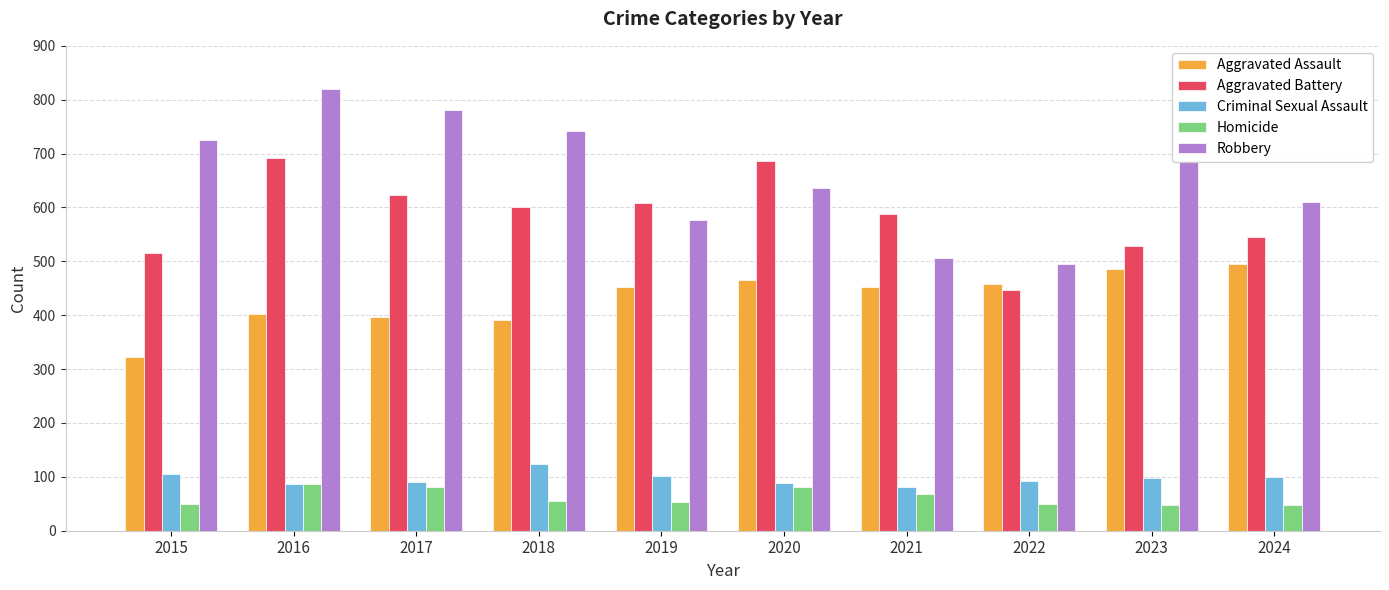

The Robbery series shows 850 at 2022. True or false?

False